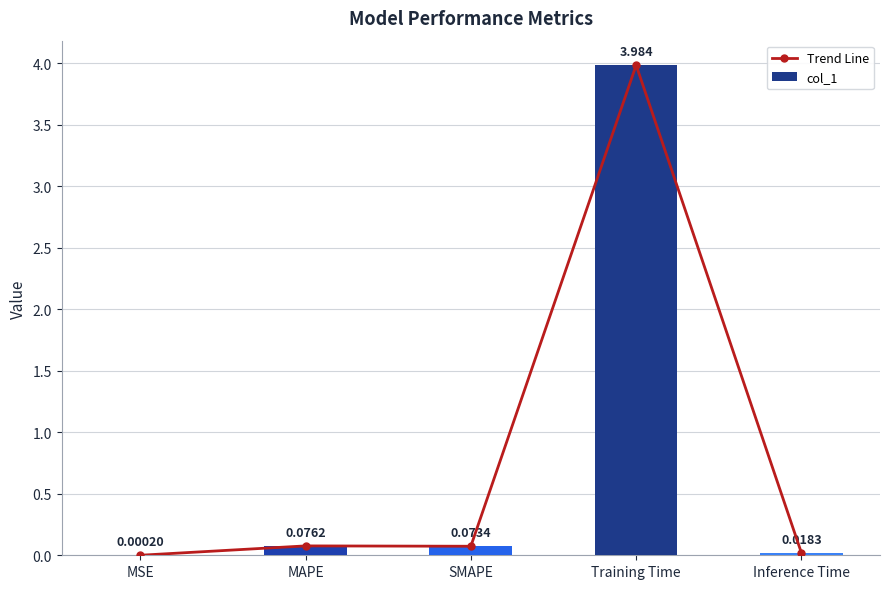

How many data points does each series have?

5